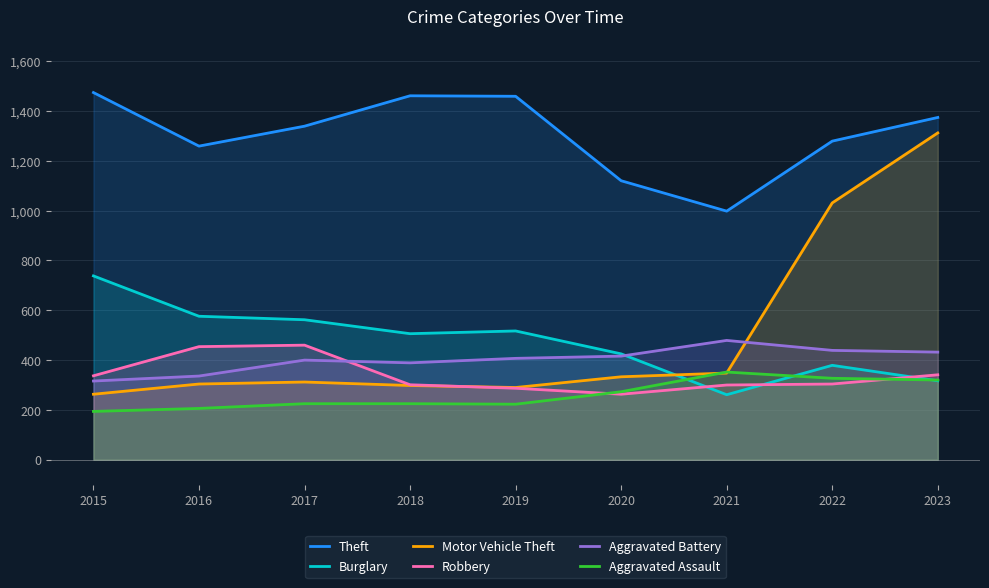

What value does the Burglary series have at 2020, to the nearest 50?

400